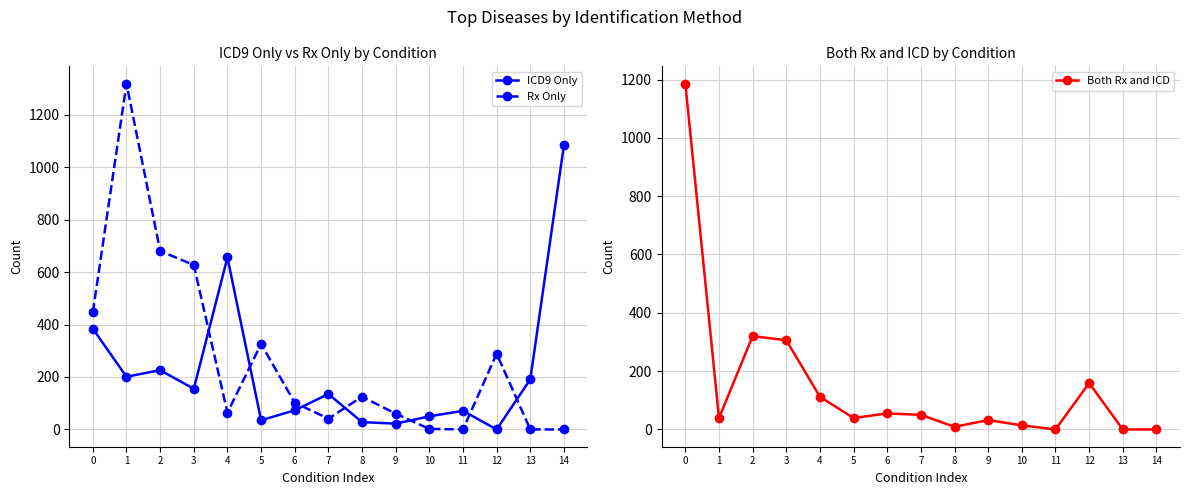

Where is the first local maximum for Rx Only?

1